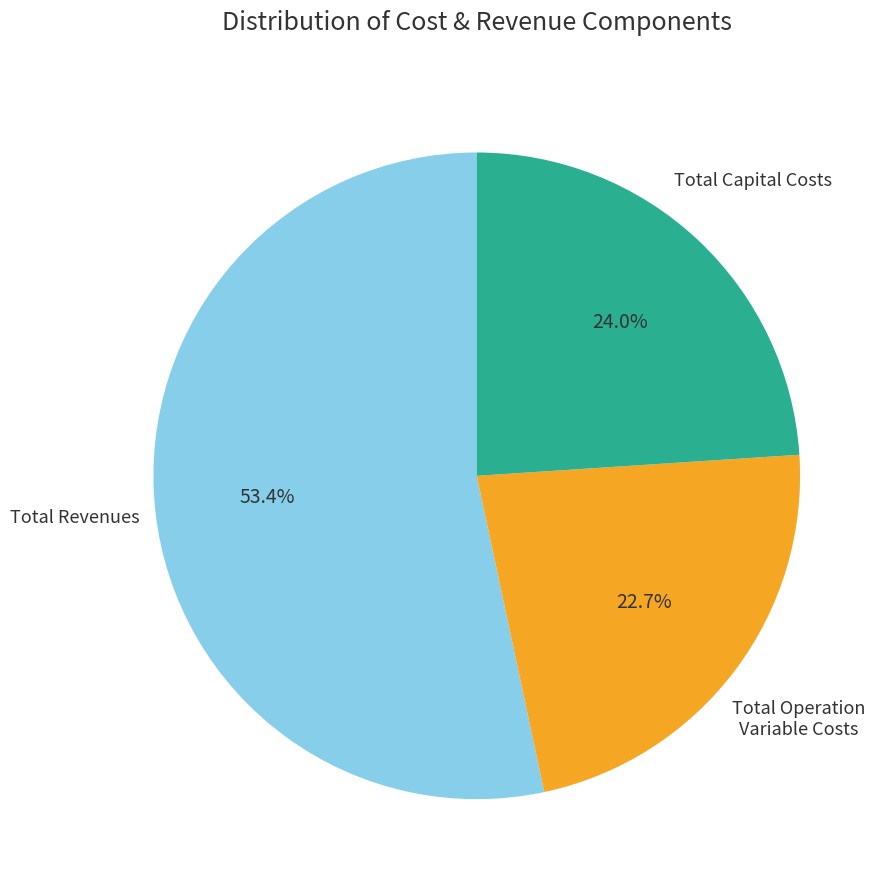

Is there a majority slice in this chart?

Yes